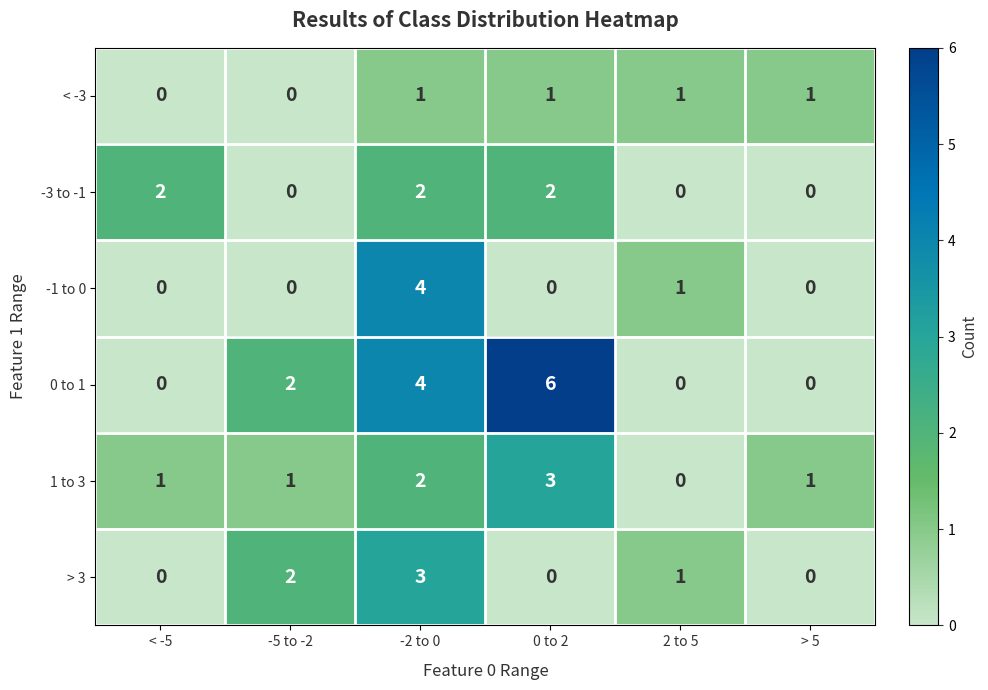

At how many categories does at least one series exceed 3?

2